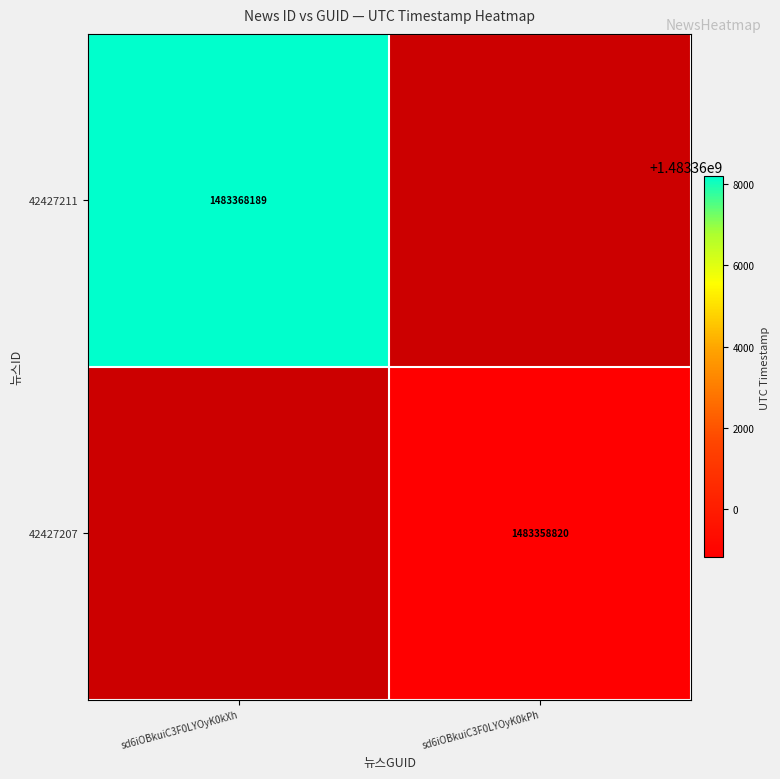

How many categories are shown in the chart?

2